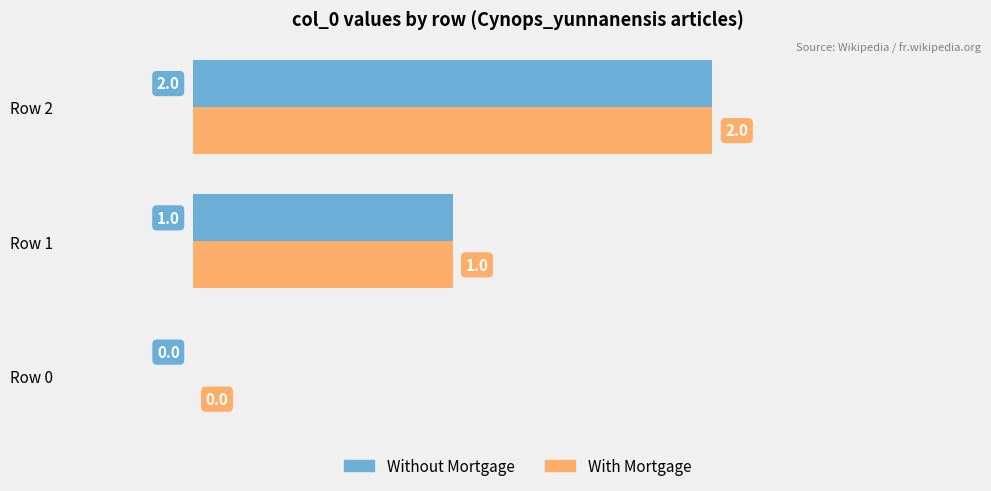

Which category has the highest value in the With Mortgage series?

Row 2